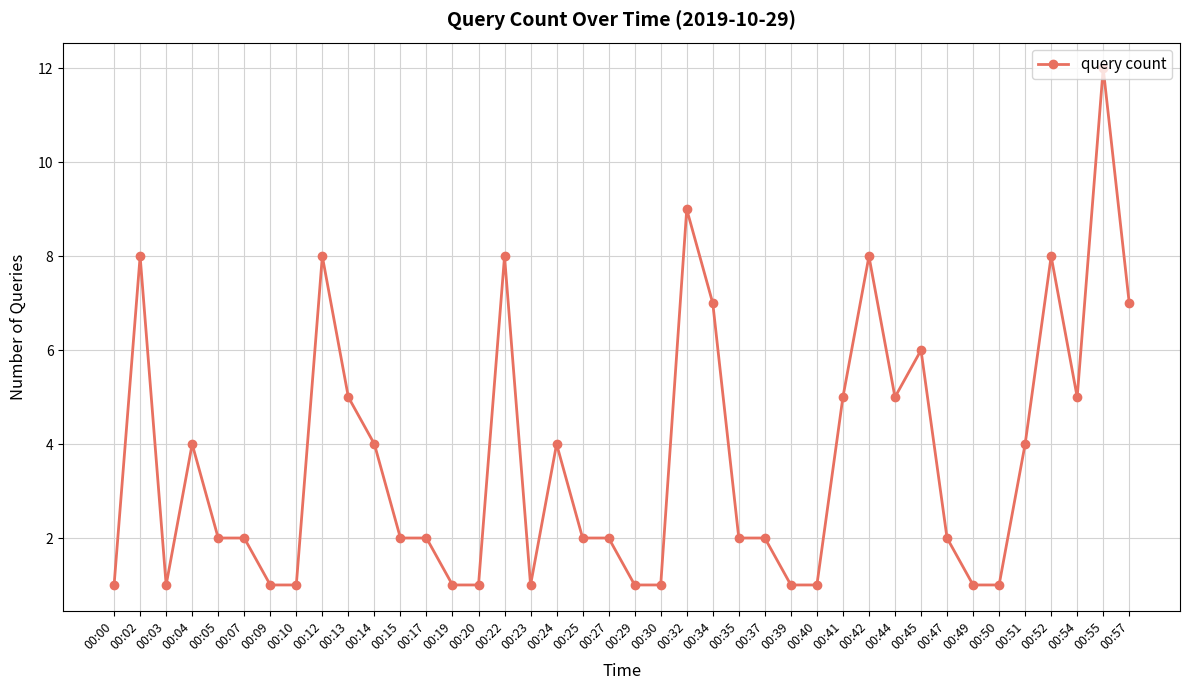

What is the sum of all values?

148